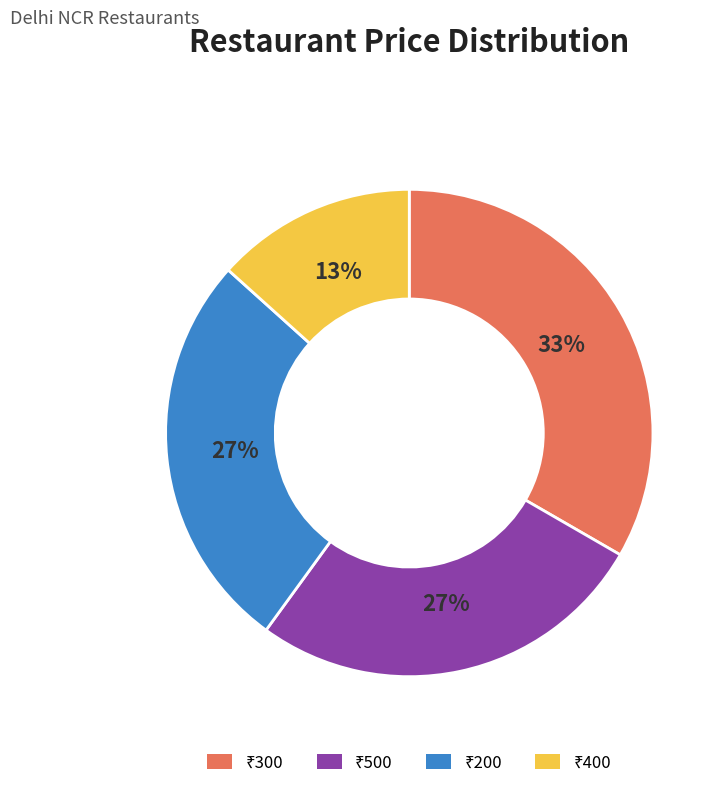

To the nearest percent, what is the average slice percentage?

25%